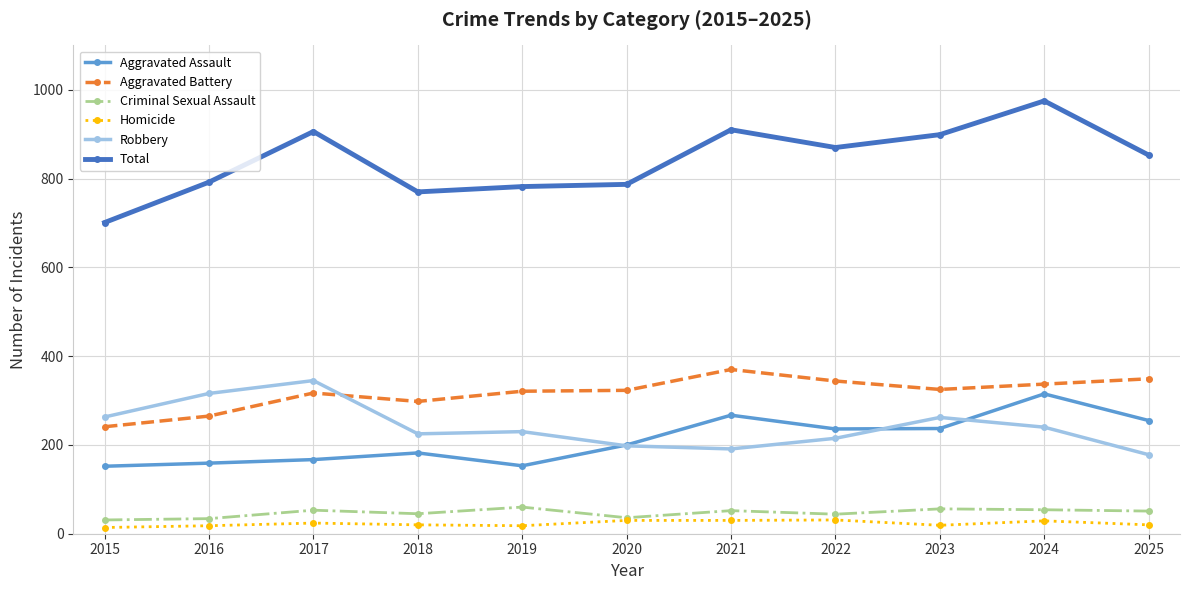

What is the maximum value for Aggravated Assault?

315